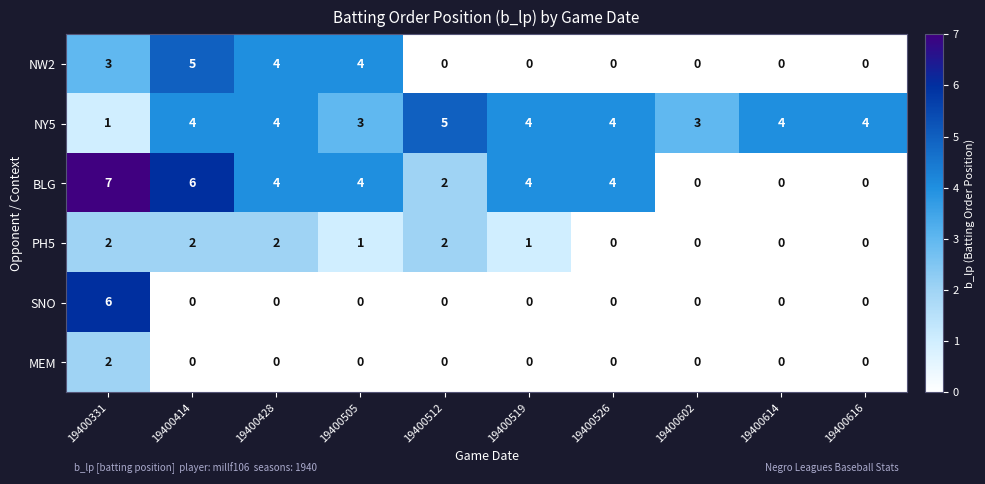

What is the maximum value shown in the chart?

7